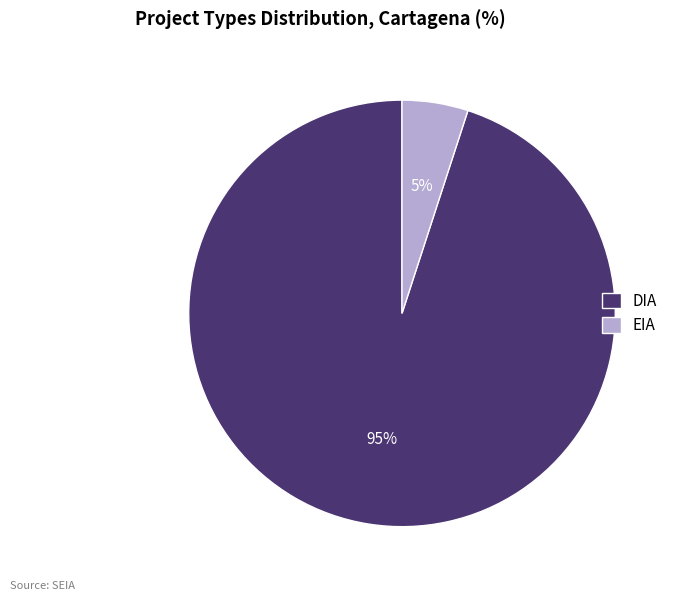

The DIA slice represents 77% of the pie. True or false?

False